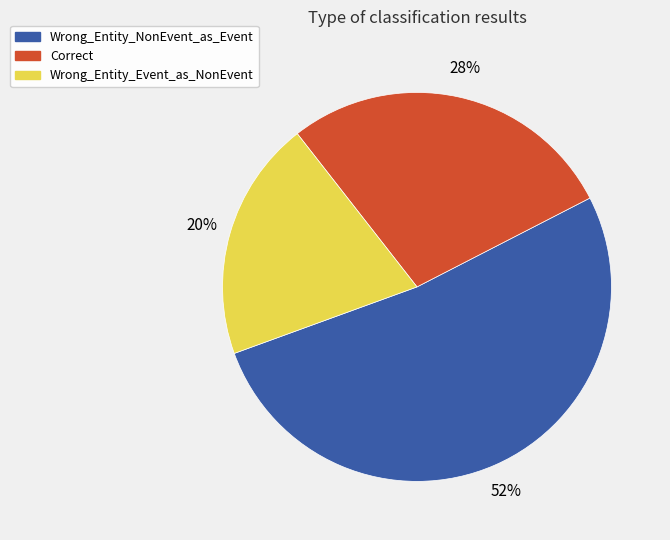

What is the largest slice in the pie chart?

Wrong_Entity_NonEvent_as_Event